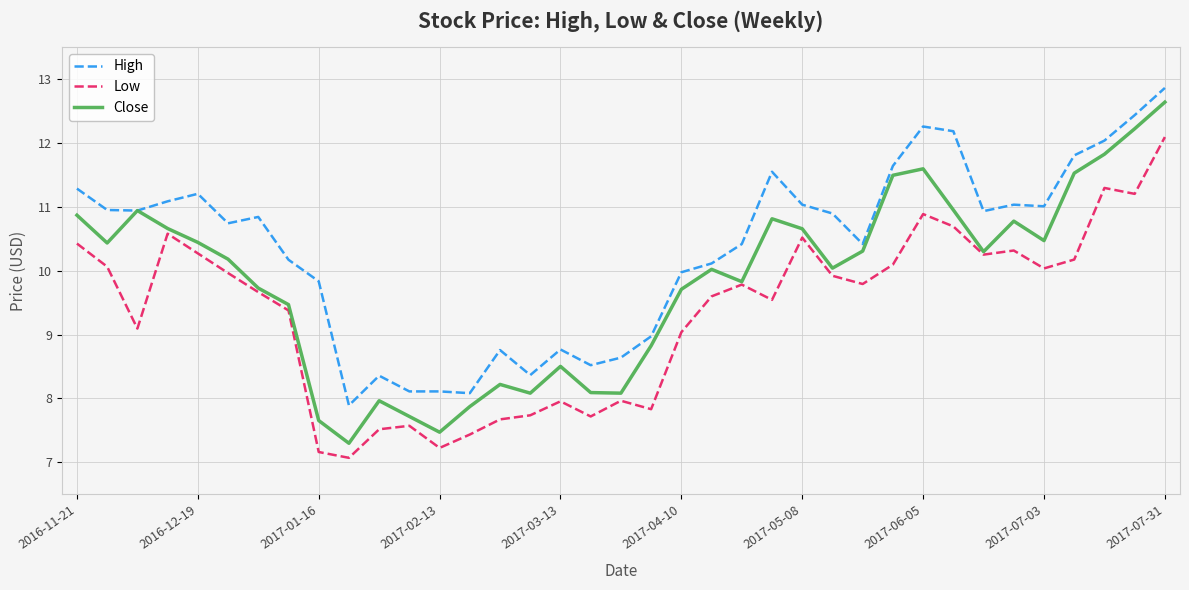

How many lines are shown in the chart?

3